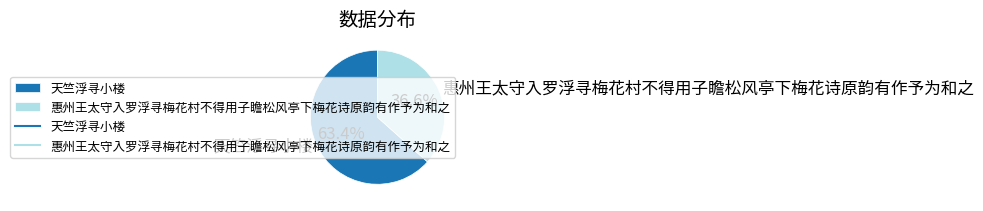

To the nearest percent, what portion does 天竺浮寻小楼 represent?

63%